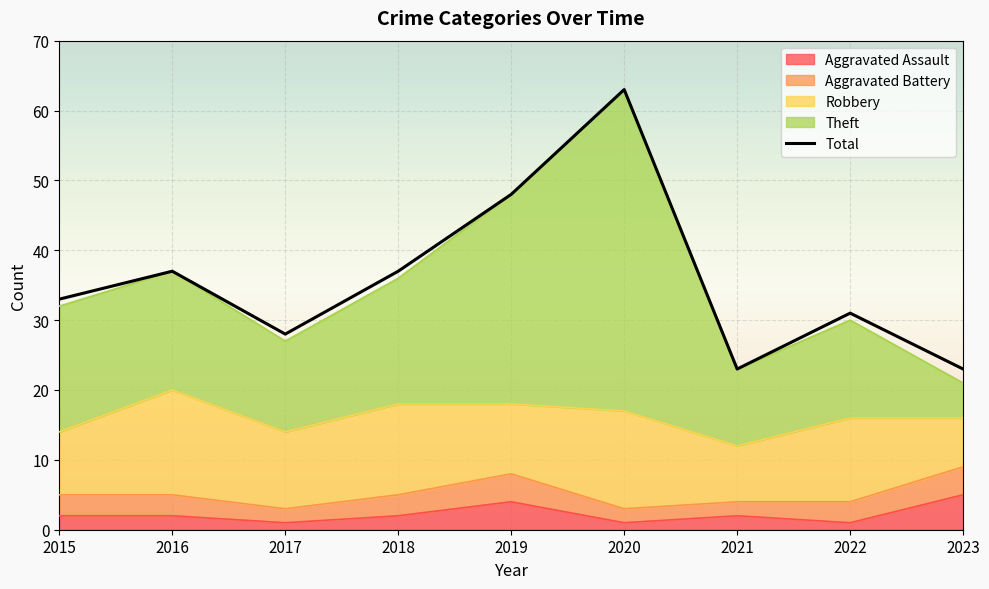

At which label does the data first exceed 33?

2016